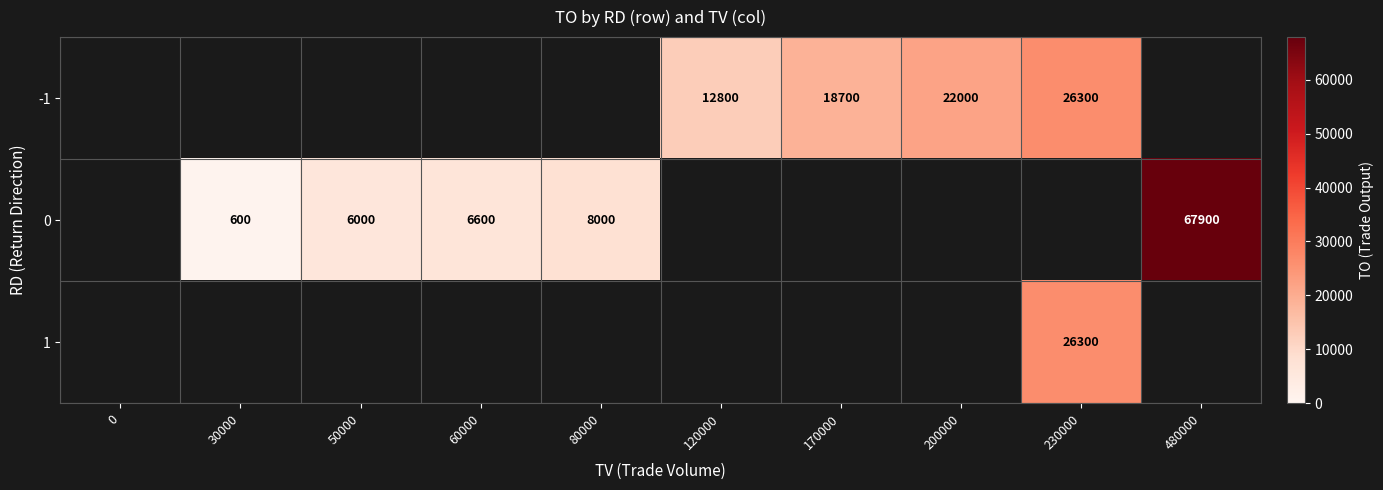

How many series are shown in this chart?

3